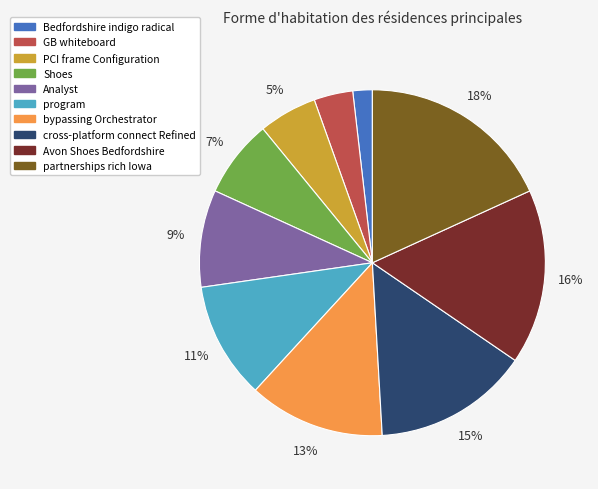

Count the number of slices in the pie.

10